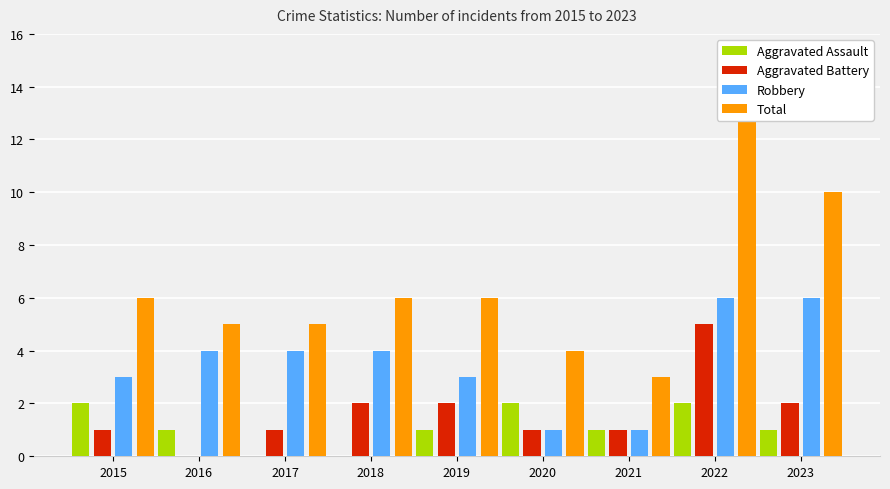

Where does the Aggravated Battery series first go above 1?

2018